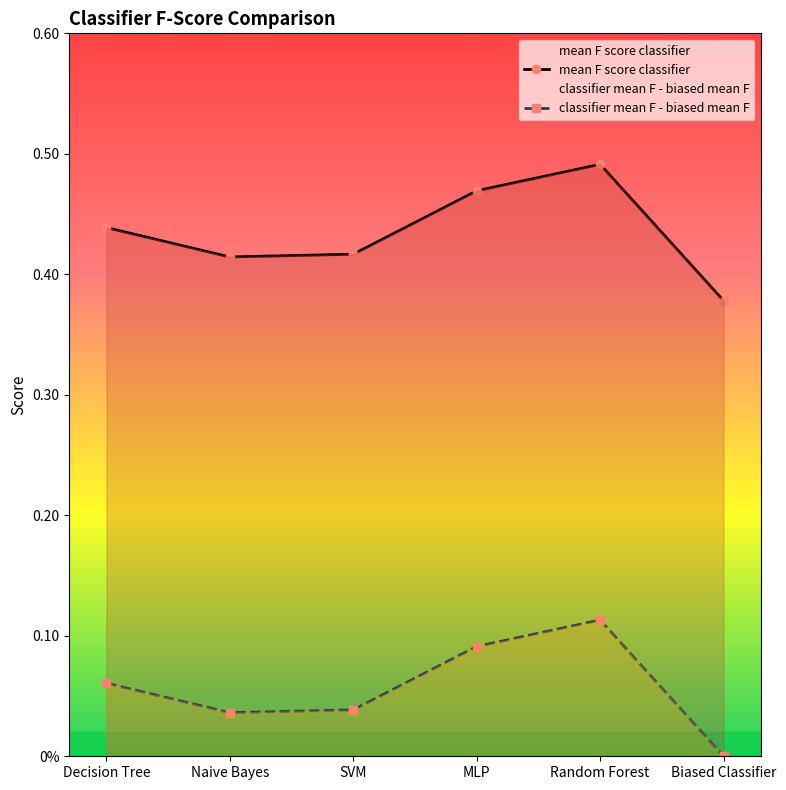

The mean F score classifier series shows 0.4 at Decision Tree. True or false?

True